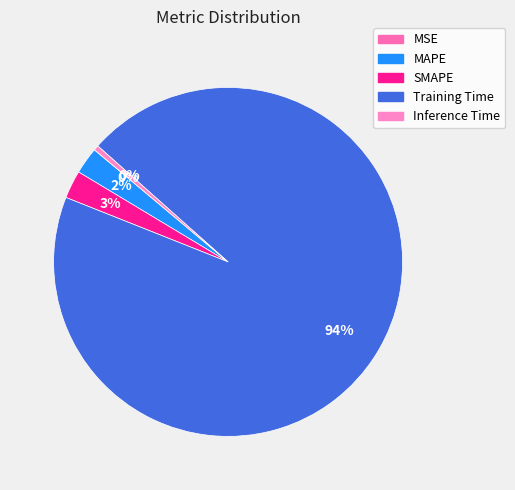

Which has a higher value, MAPE or Training Time?

Training Time